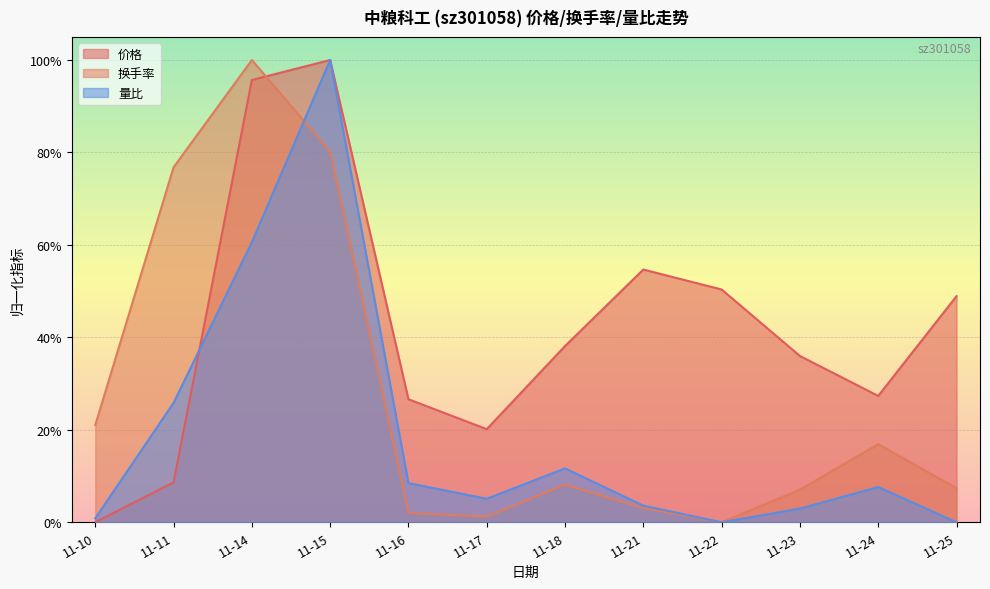

What is the difference between the maximum and minimum values in the 价格 series?

1.0